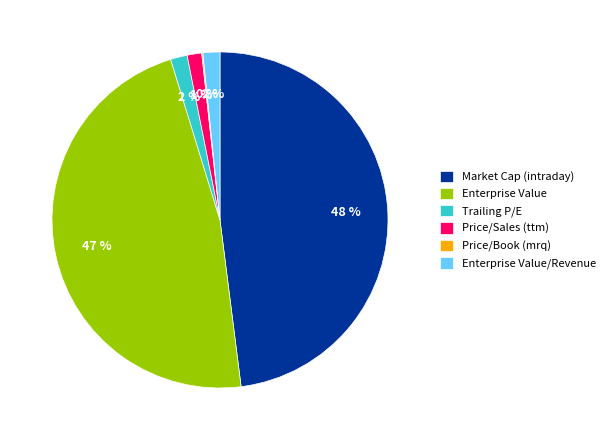

True or false: Enterprise Value/Revenue accounts for 13% of the total.

False